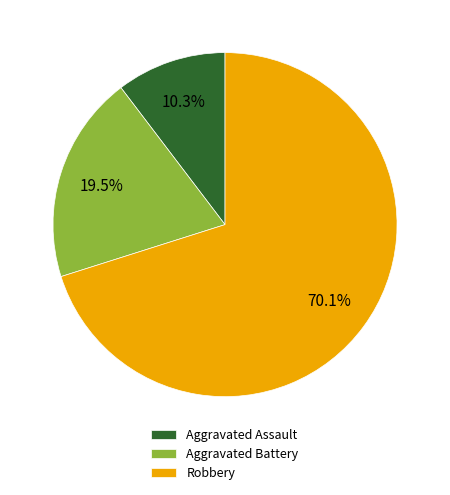

Is there any slice that represents more than half of the pie?

Yes